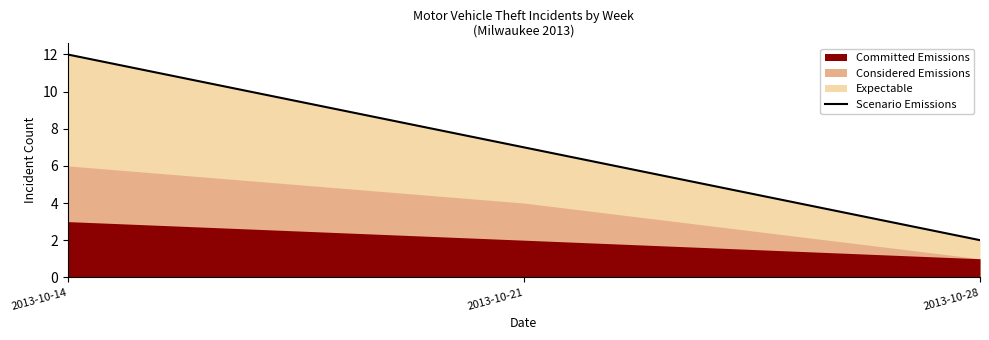

Reading left to right, what are all the values shown in this chart?

12	7	2